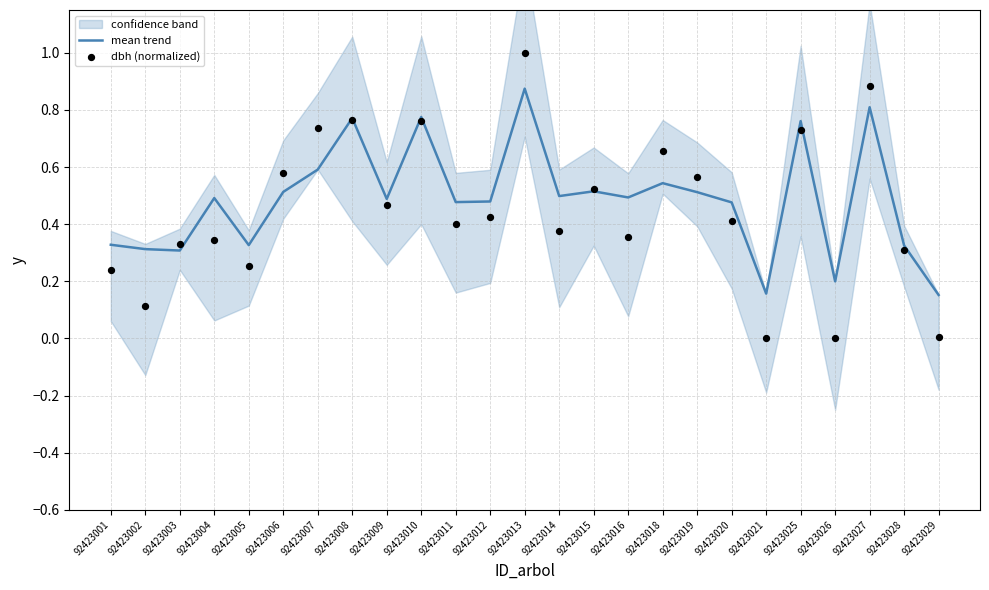

Which series has the largest Y range (max minus min)?

dbh (normalized)